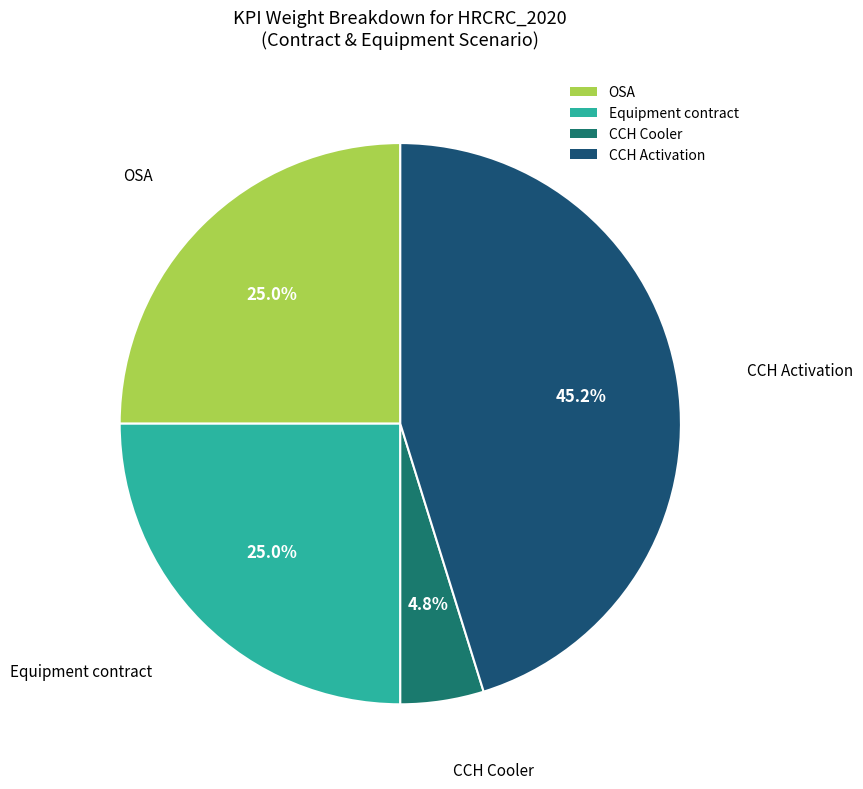

Do CCH Cooler and Equipment contract together represent more than half of the pie?

No